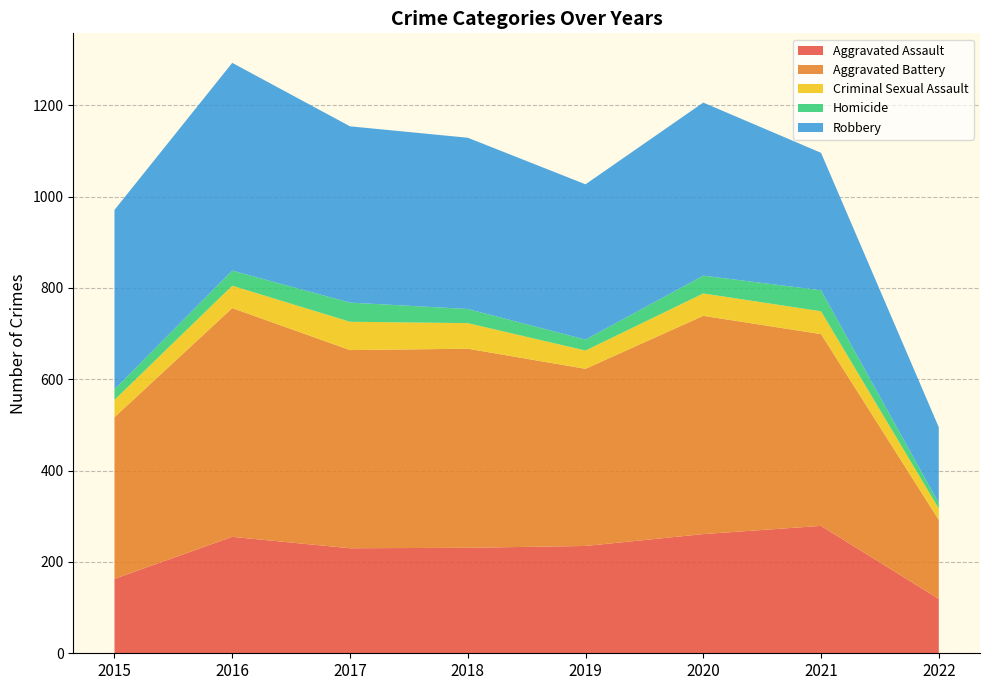

Reading right to left, what are all the values shown in this chart?

Aggravated Assault: 119	279	261	235	231	230	255	163
Aggravated Battery: 173	420	478	388	436	434	501	354
Criminal Sexual Assault: 25	50	49	40	56	62	49	38
Homicide: 12	46	39	24	31	42	33	23
Robbery: 166	301	379	340	375	386	455	393